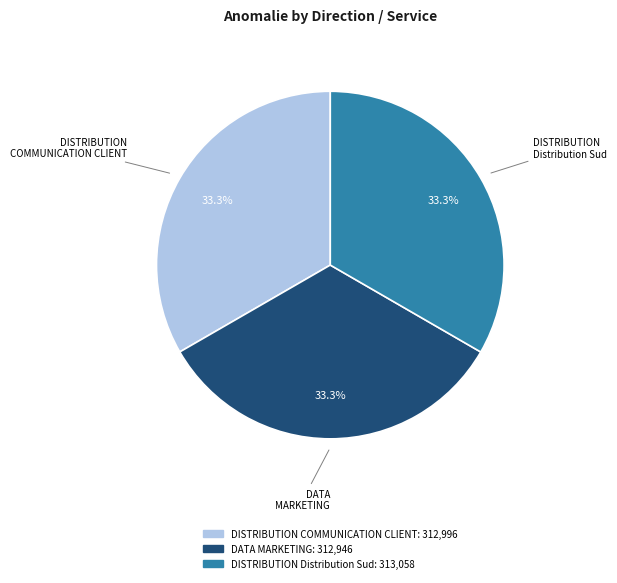

Is there a majority slice in this chart?

No